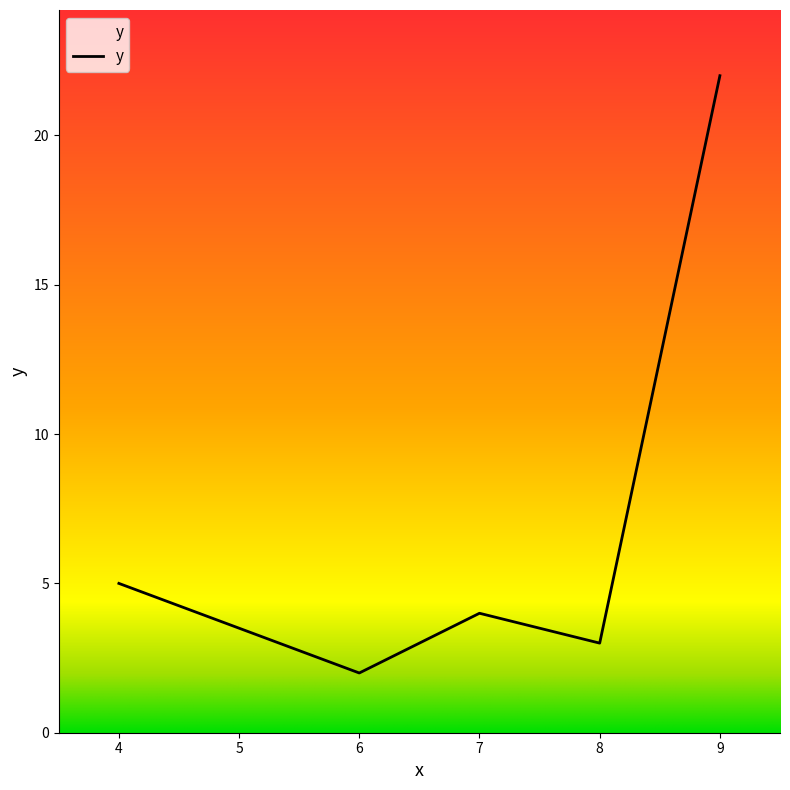

The value at 9 is 22. True or false?

True